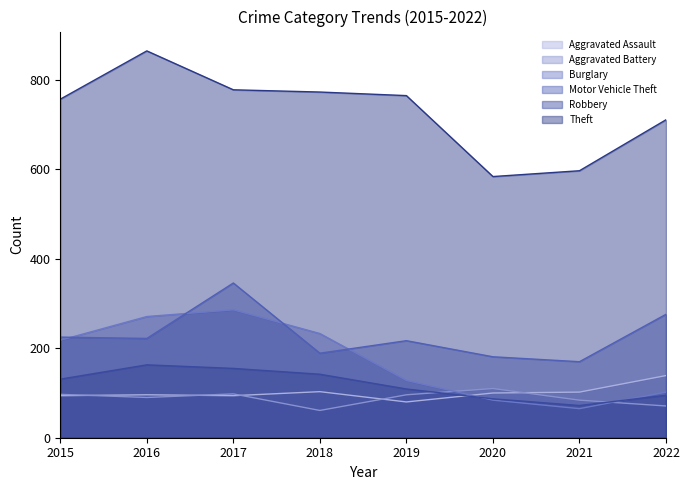

Reading right to left, extract all data points from this chart.

Aggravated Assault: 139	102	100	80	103	94	96	94
Aggravated Battery: 71	84	110	96	61	98	90	97
Burglary: 102	65	84	128	233	286	271	218
Motor Vehicle Theft: 276	170	181	217	189	346	222	225
Robbery: 95	72	87	109	142	155	163	131
Theft: 711	597	584	765	773	778	865	757